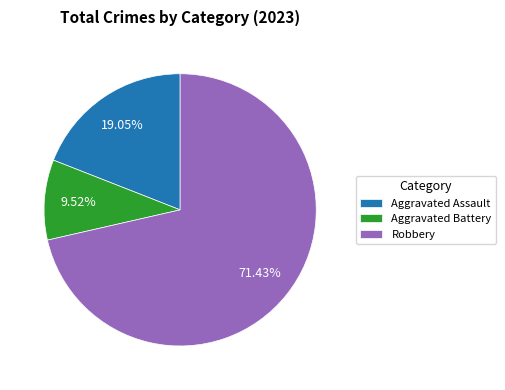

To the nearest percent, what is the difference between the largest and smallest slice percentages?

62%